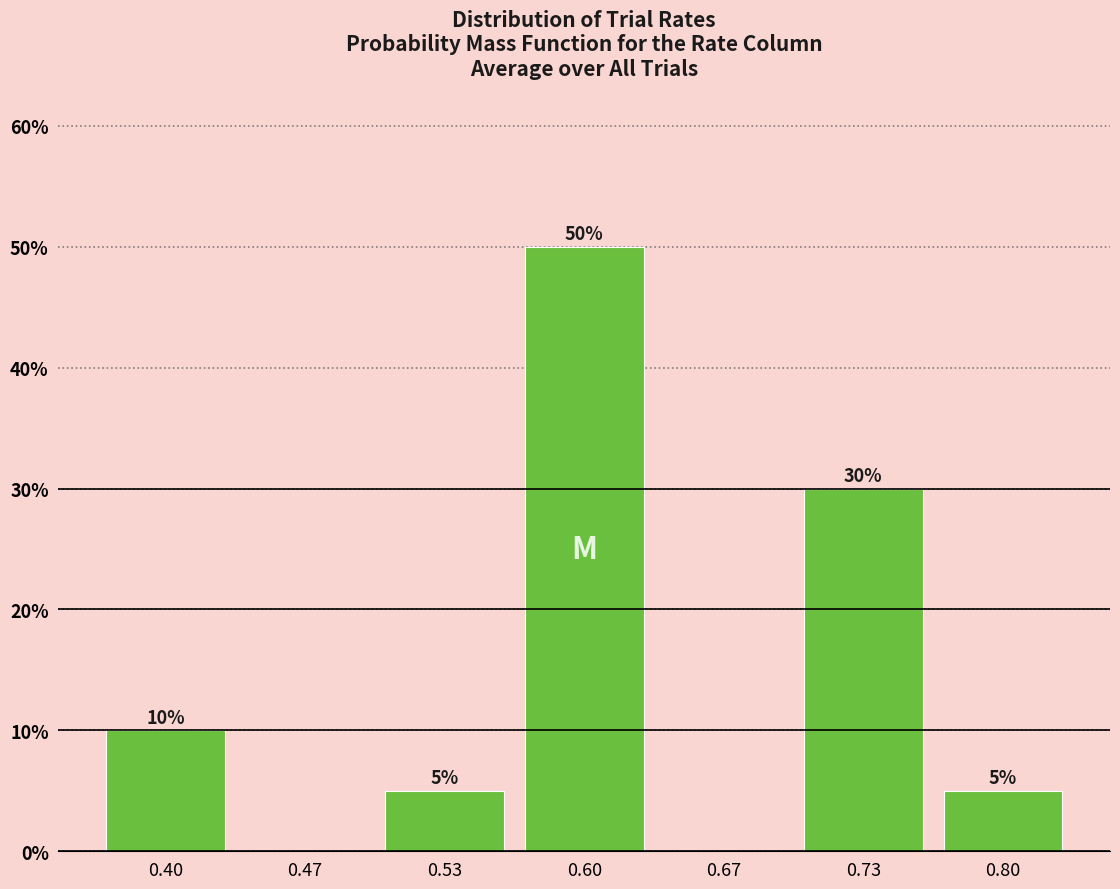

Reading left to right, transcribe all the data shown in this chart.

0.40=10	0.47=0	0.53=5	0.60=50	0.67=0	0.73=30	0.80=5